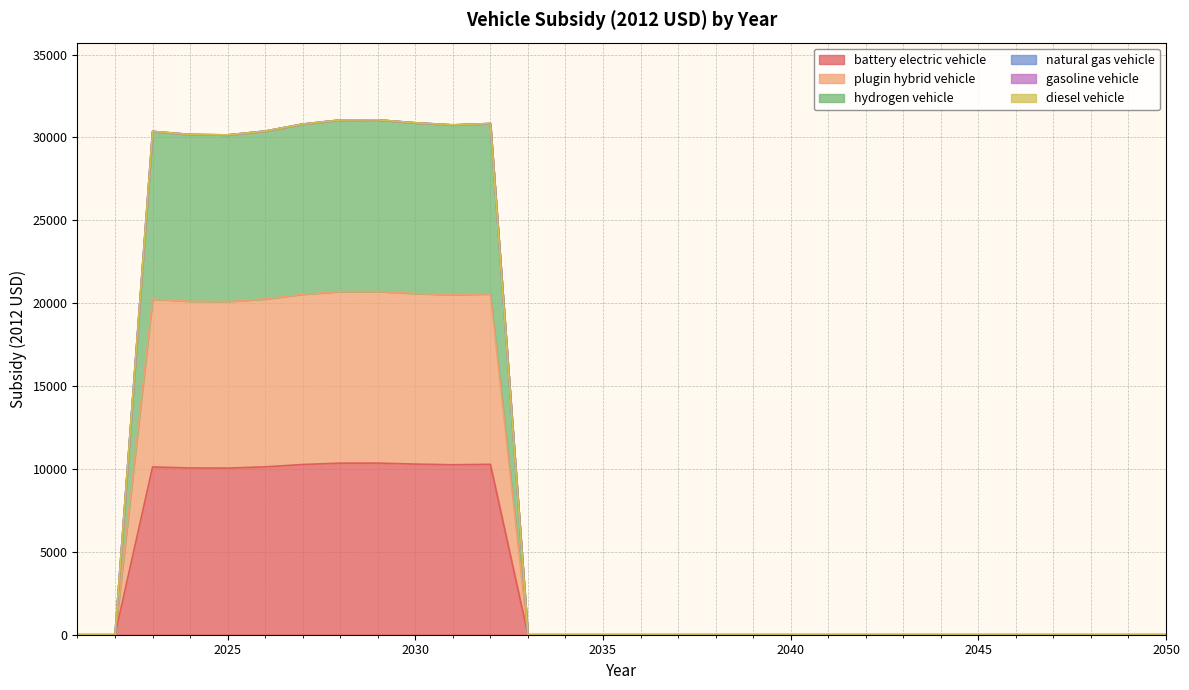

Which series has the largest range (max minus min)?

hydrogen vehicle